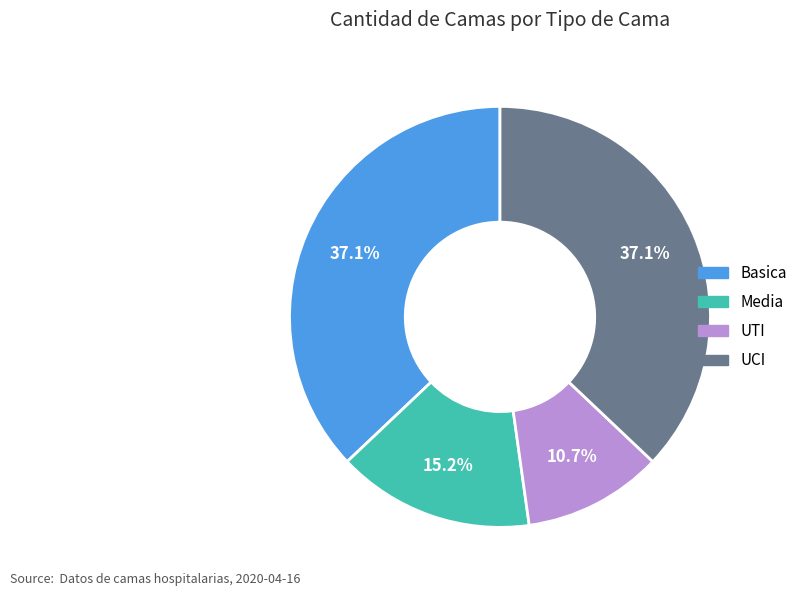

True or false: UTI accounts for 11% of the total.

True